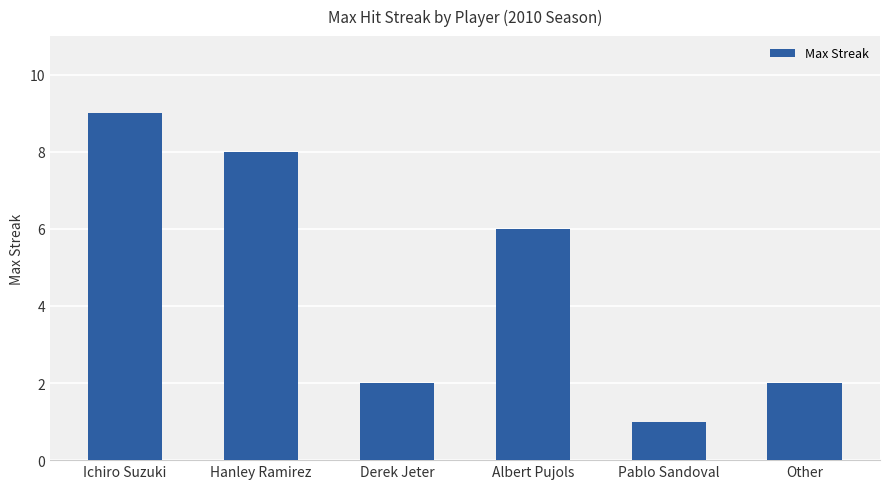

What is the change in value from Hanley Ramirez to Pablo Sandoval?

-7